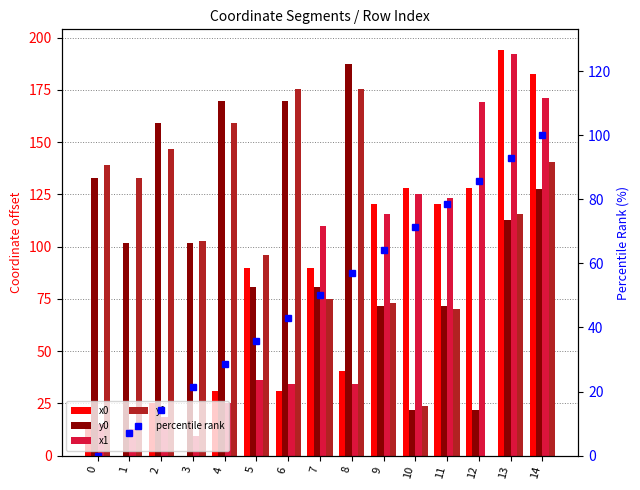

What is the sum of the x0 values at 9 and 2?

145.4